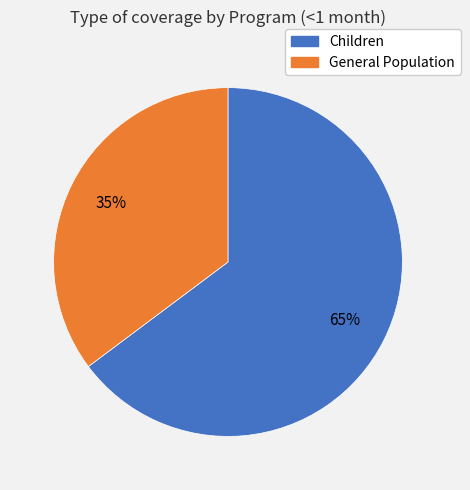

Is there any slice that represents more than half of the pie?

Yes